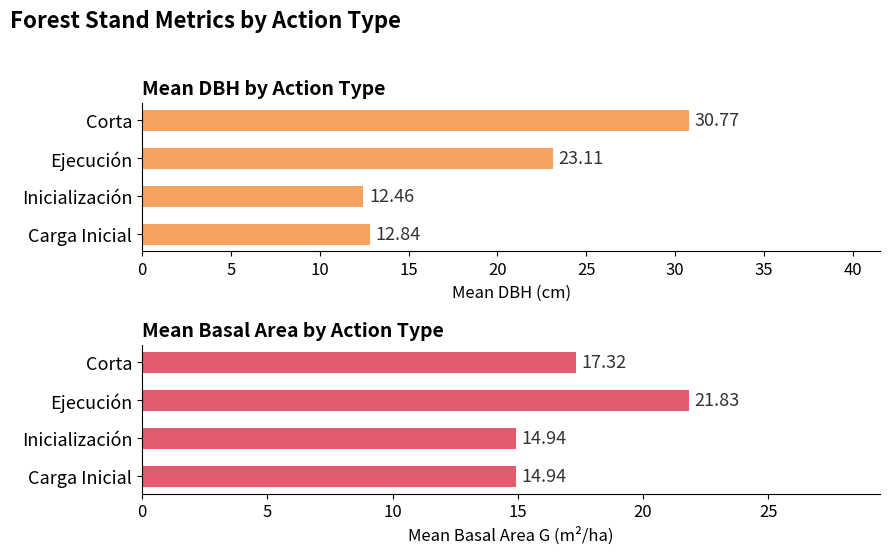

Is it true that dbh_medio (mean) equals 7.2 at Inicialización?

False